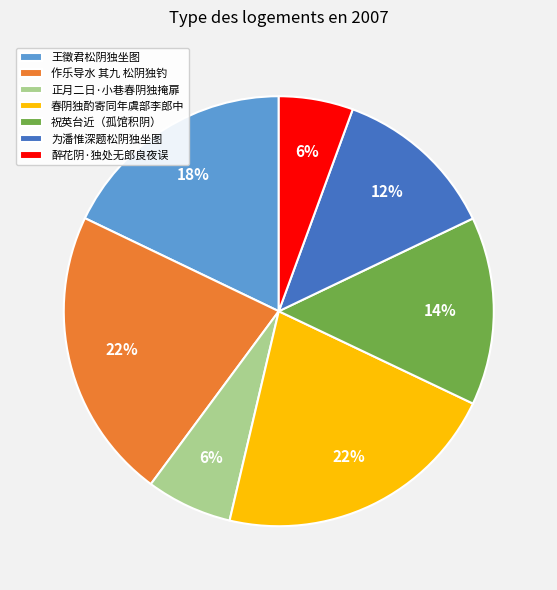

Is it true that 春阴独酌寄同年虞部李郎中 is 35% of the pie?

False